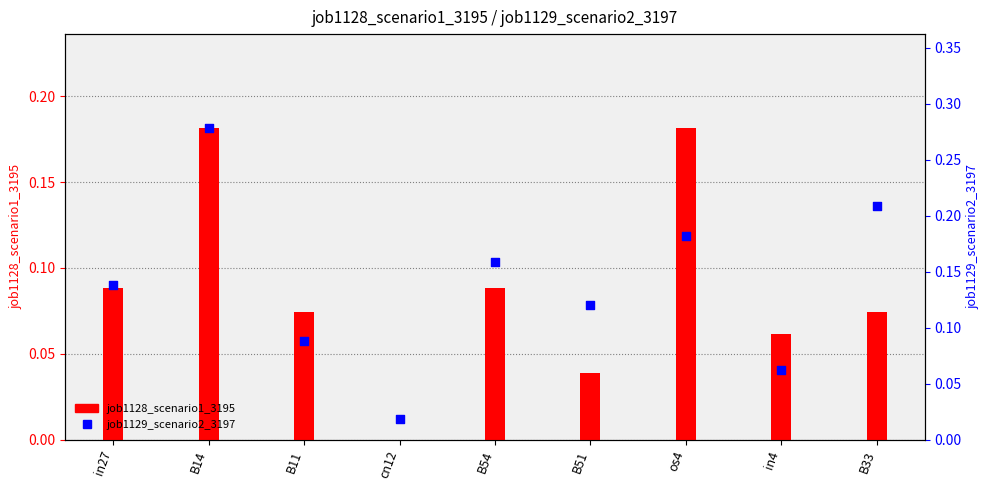

At how many categories does at least one series exceed 0?

9